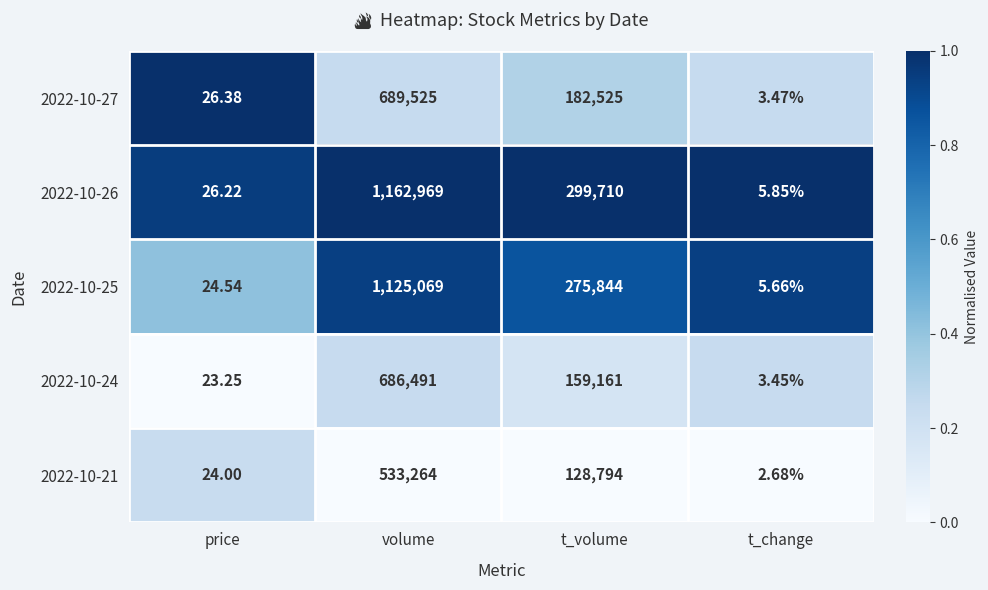

At which category is the sum across all series the highest?

volume